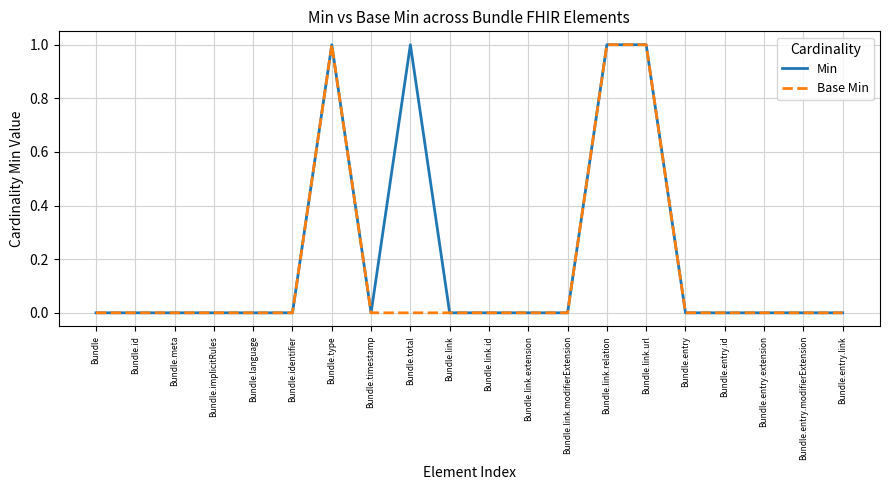

What is the difference between the maximum and minimum values in the Min series?

1